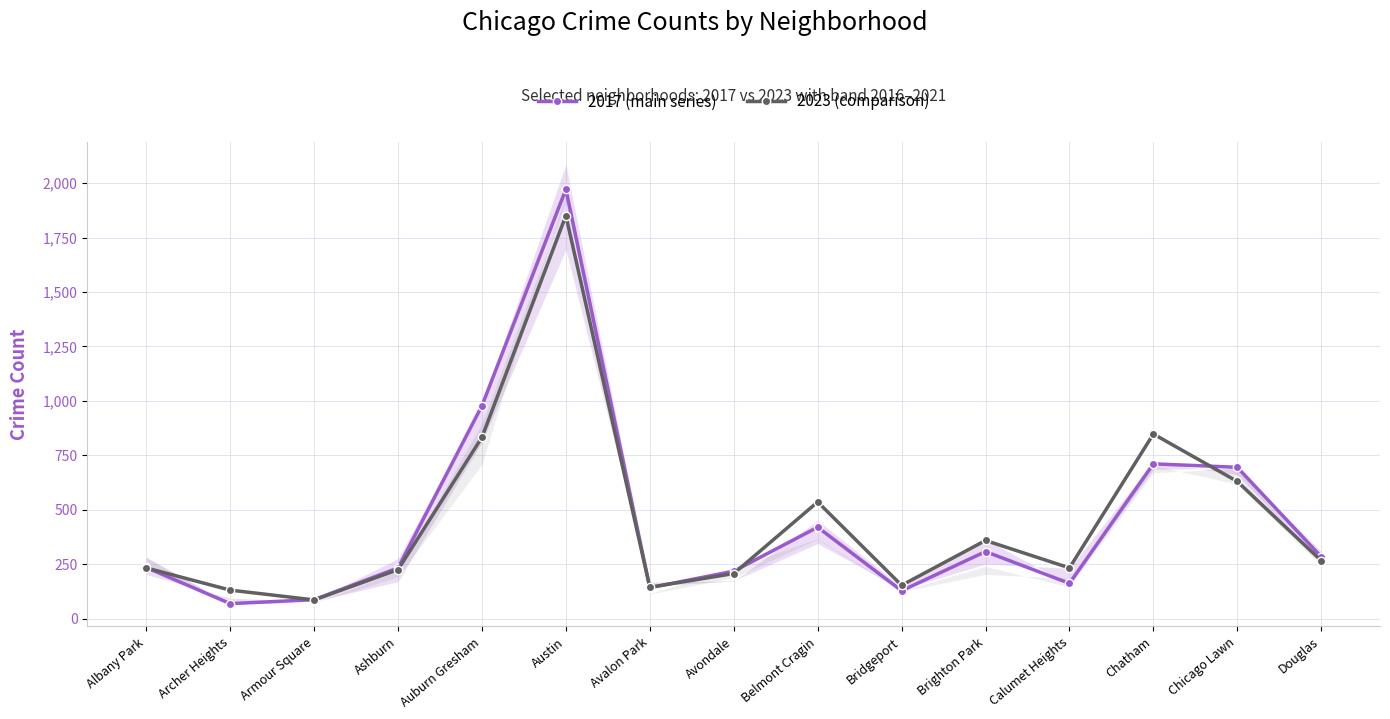

Reading left to right, list all the values displayed in this chart.

2017 (main series): Albany Park=235	Archer Heights=69	Armour Square=87	Ashburn=233	Auburn Gresham=978	Austin=1972	Avalon Park=142	Avondale=218	Belmont Cragin=420	Bridgeport=128	Brighton Park=308	Calumet Heights=162	Chatham=711	Chicago Lawn=695	Douglas=284
2023 (comparison): Albany Park=233	Archer Heights=131	Armour Square=86	Ashburn=225	Auburn Gresham=833	Austin=1851	Avalon Park=144	Avondale=207	Belmont Cragin=536	Bridgeport=153	Brighton Park=359	Calumet Heights=233	Chatham=848	Chicago Lawn=630	Douglas=266